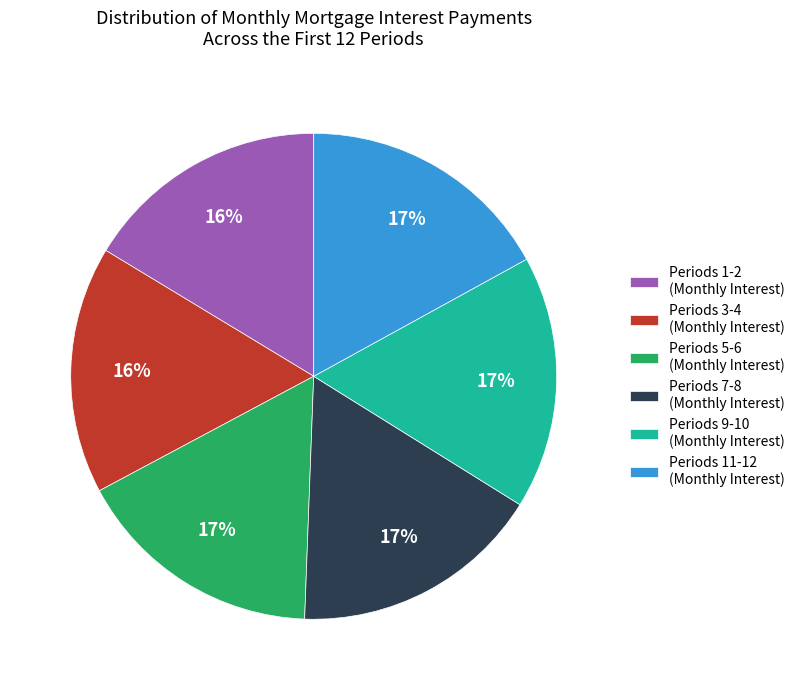

Do Periods 1-2 (Monthly Interest) and Periods 5-6 (Monthly Interest) together represent more than half of the pie?

No